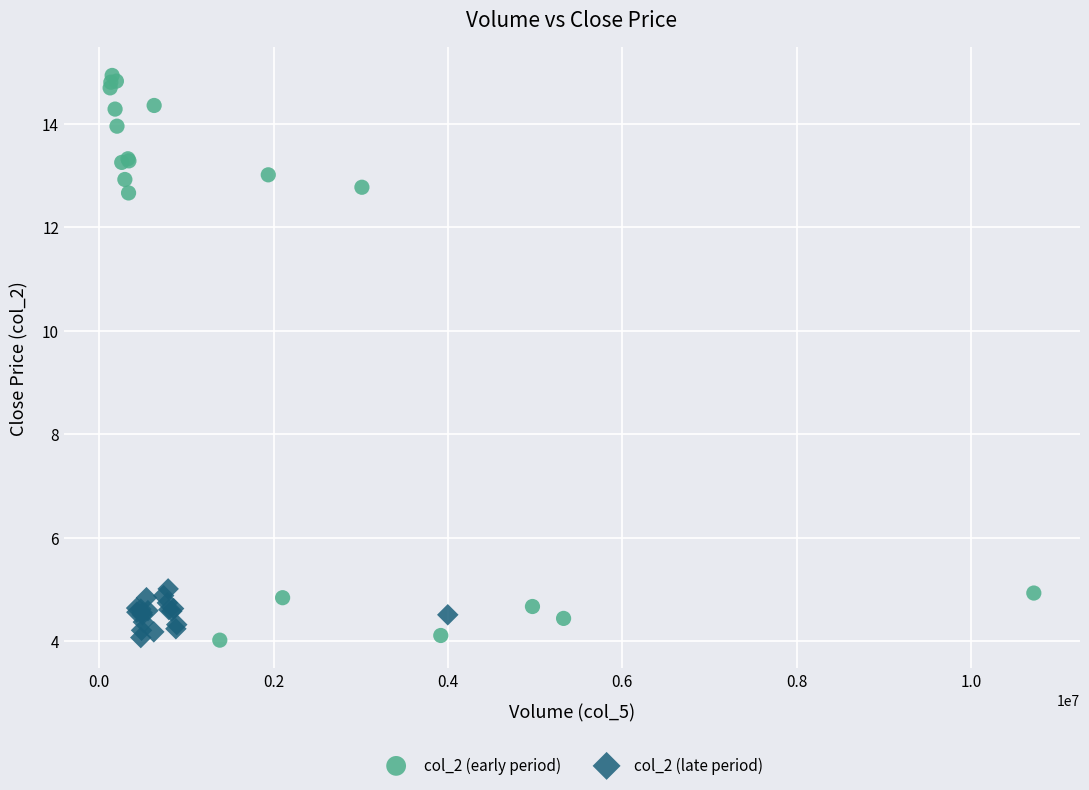

Which series contains the highest Y value?

col_2 (early period)